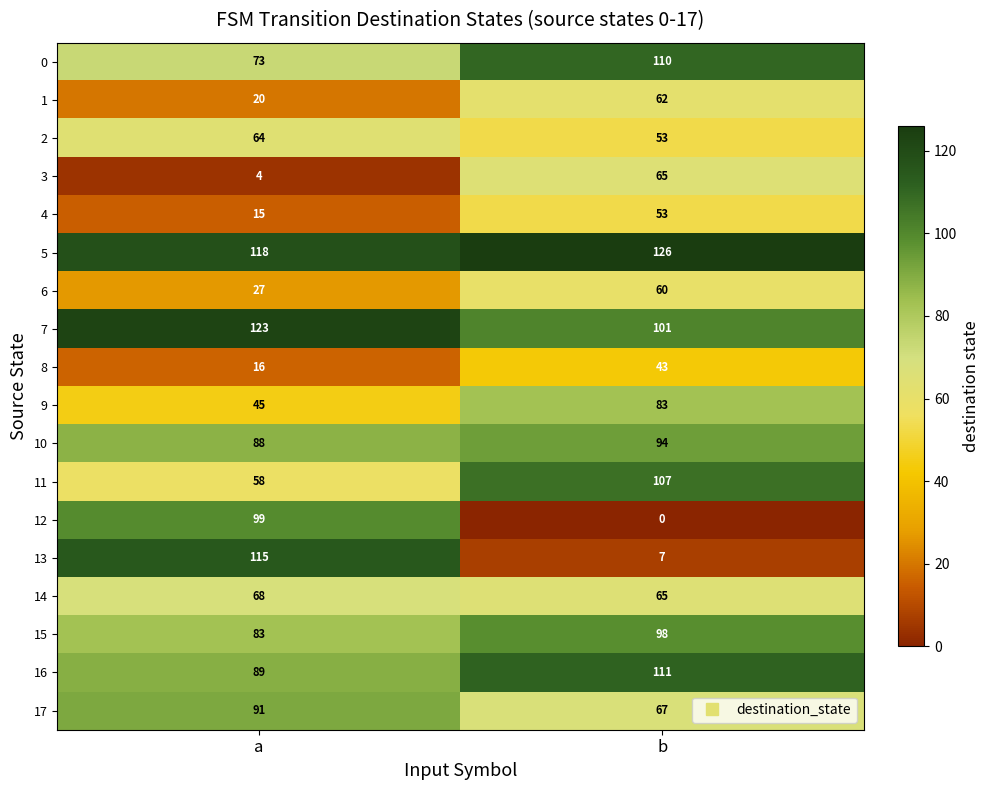

Which series has the widest spread of values?

13